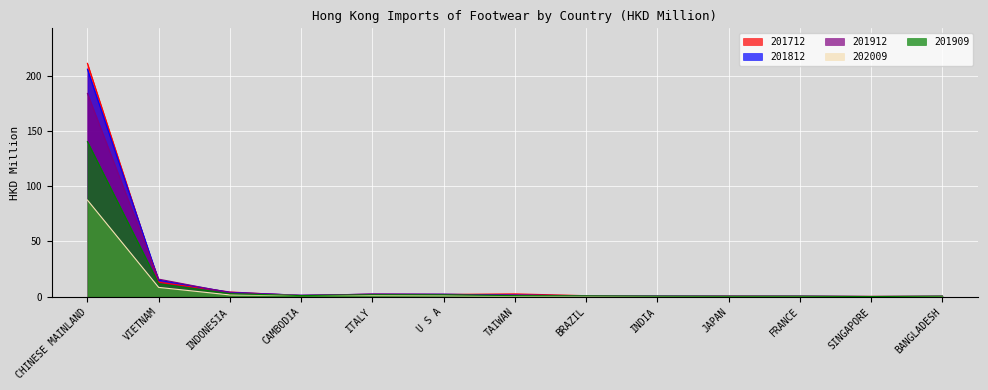

At FRANCE, list the series in order from largest to smallest.

201912, 201812, 201712, 201909, 202009